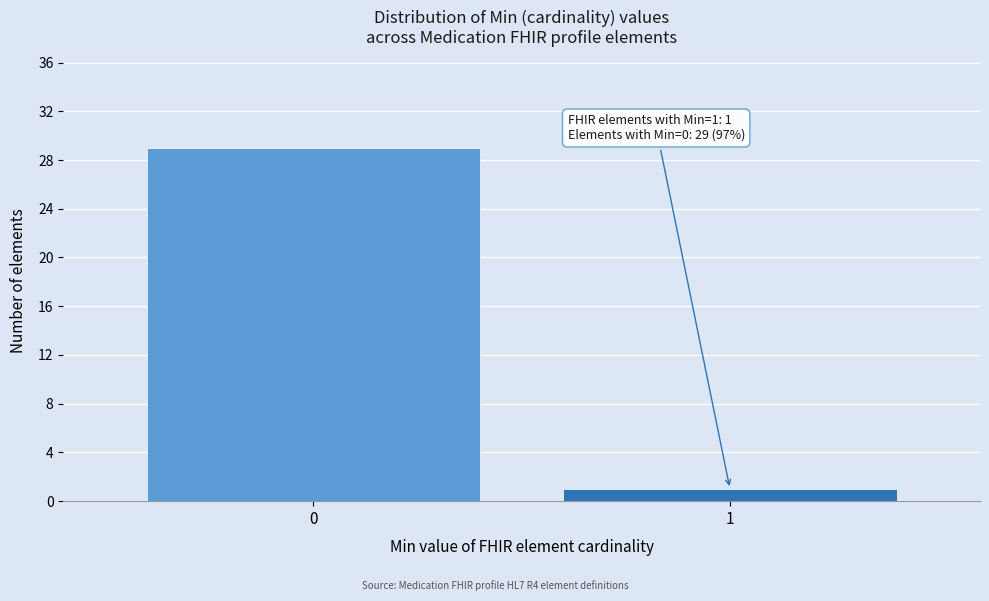

Reading right to left, transcribe all the data shown in this chart.

1	29